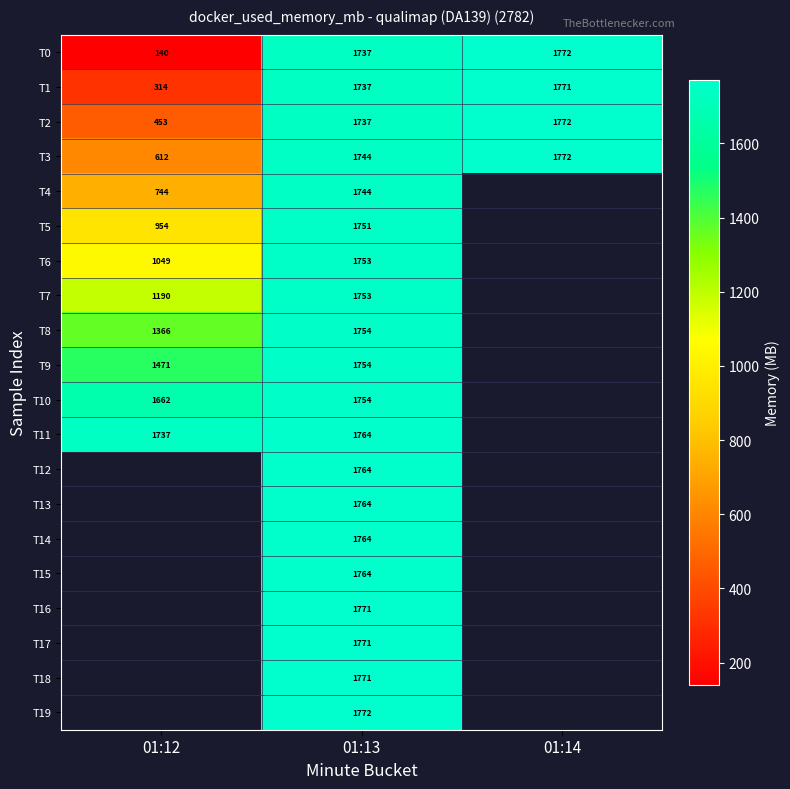

True or false: T10 has a value of 2593.4 at 01:13.

False